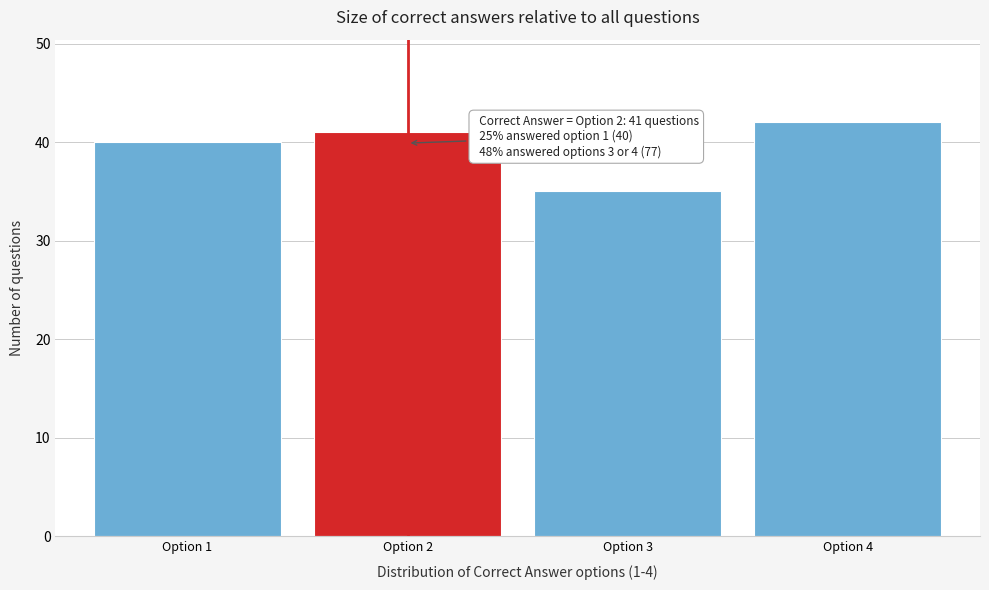

Reading right to left, what are all the values shown in this chart?

42	35	41	40